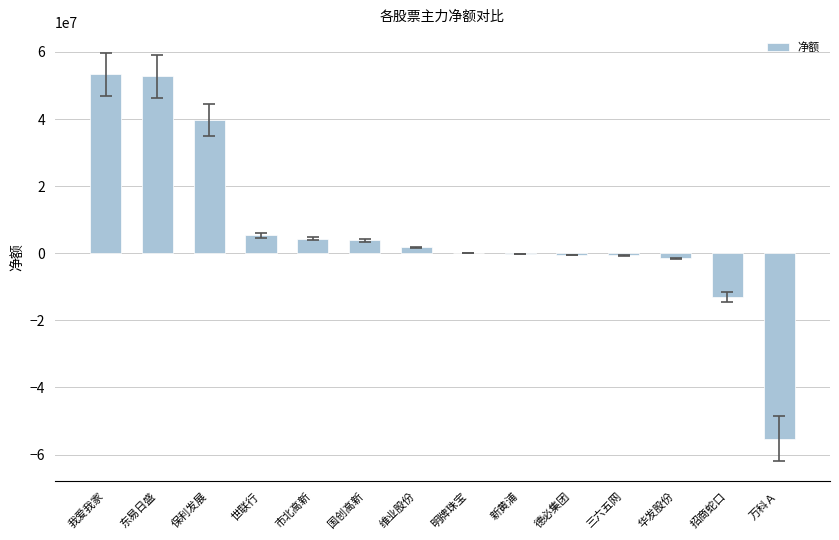

What is the greatest value displayed?

53404435